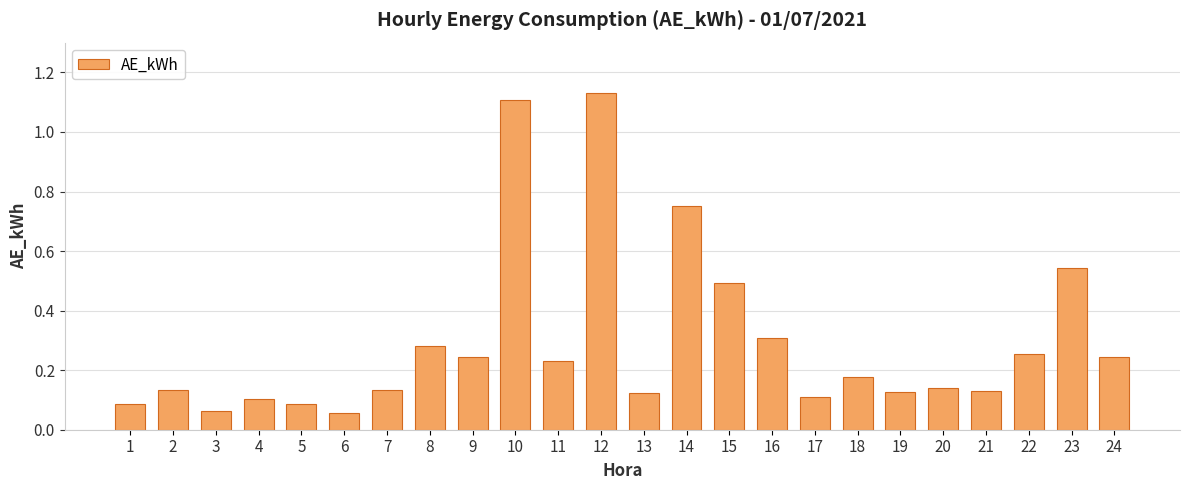

The value at 11 is 0.1. True or false?

False